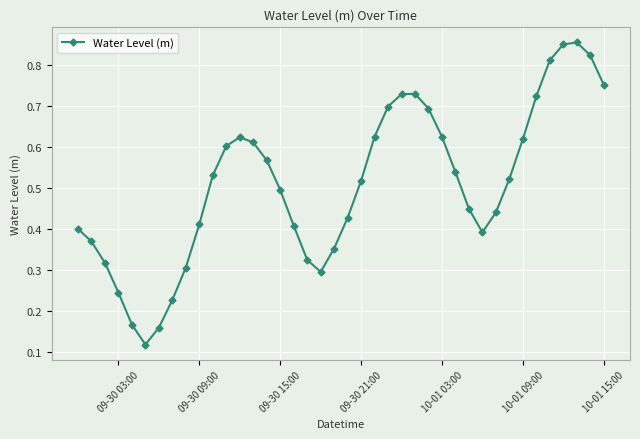

How many interior local peaks (higher than both neighbors) does the data have?

3